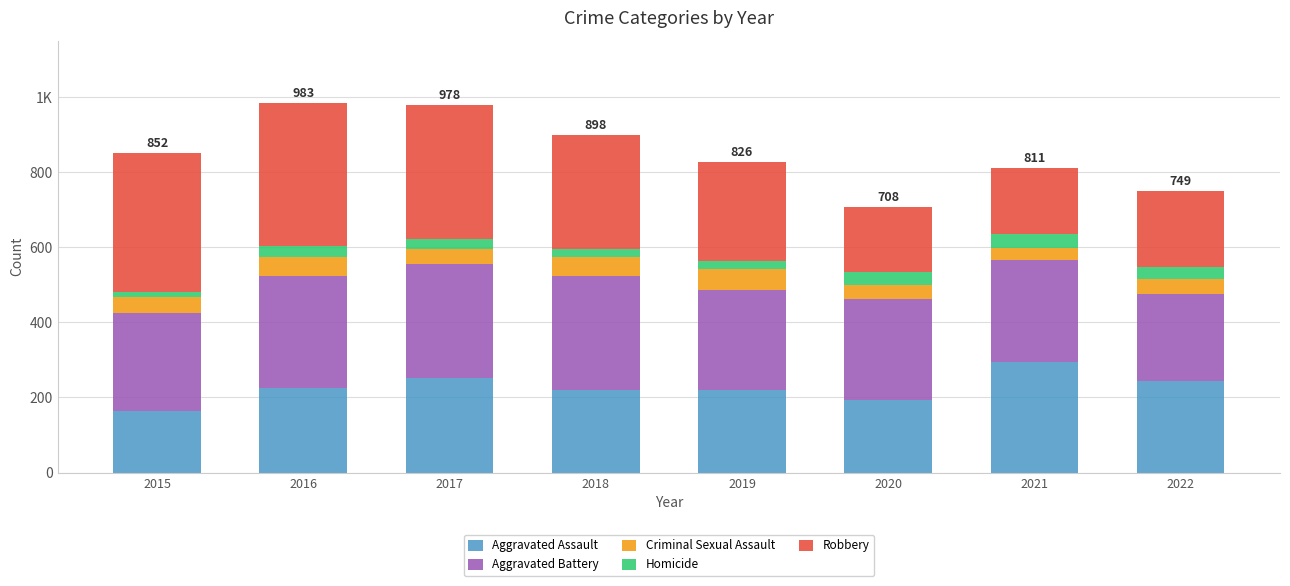

At 2016, list the series in order from smallest to largest.

Homicide, Criminal Sexual Assault, Aggravated Assault, Aggravated Battery, Robbery